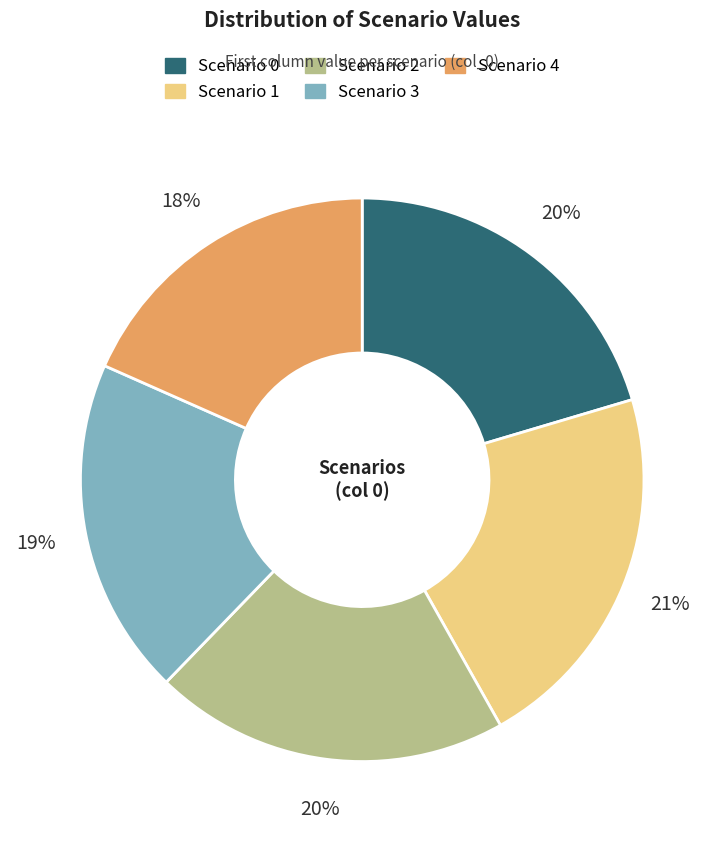

What is the ratio of the value at Scenario 3 to the value at Scenario 0?

0.9